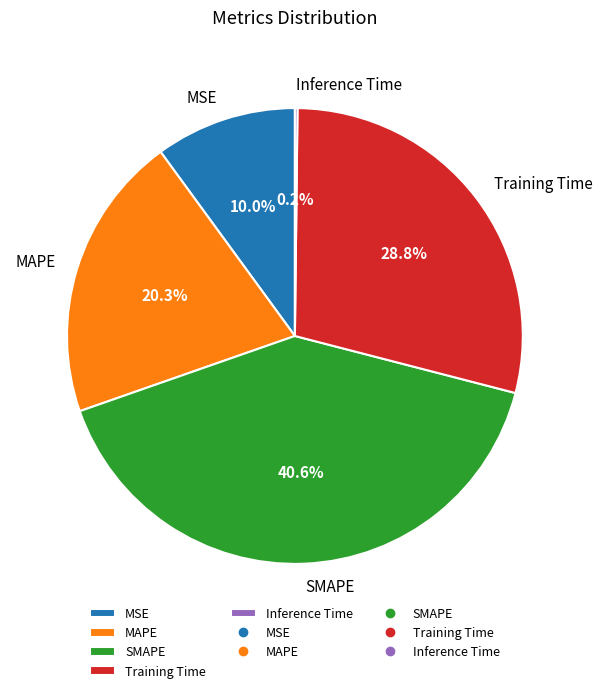

Is it true that MAPE is 20% of the pie?

True